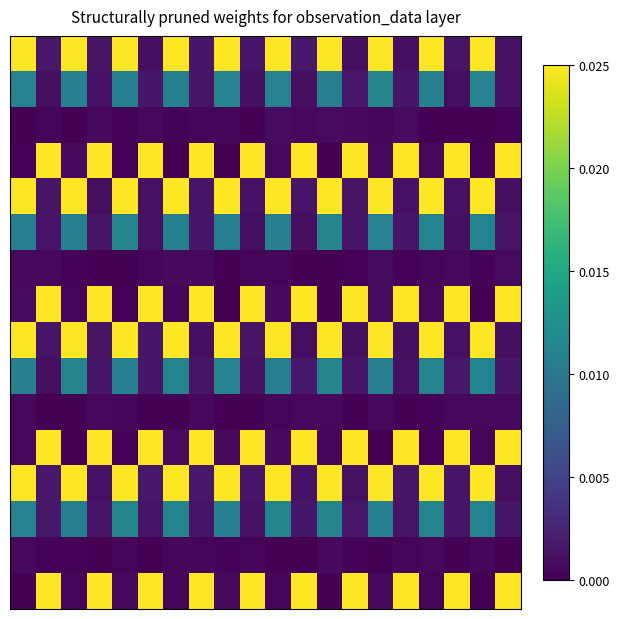

How many data points does each series have?

20